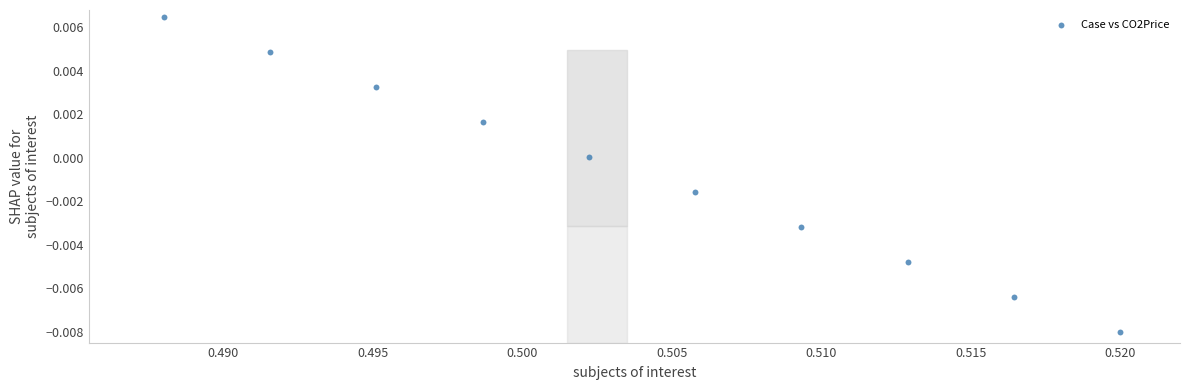

What is the average X value?

0.5